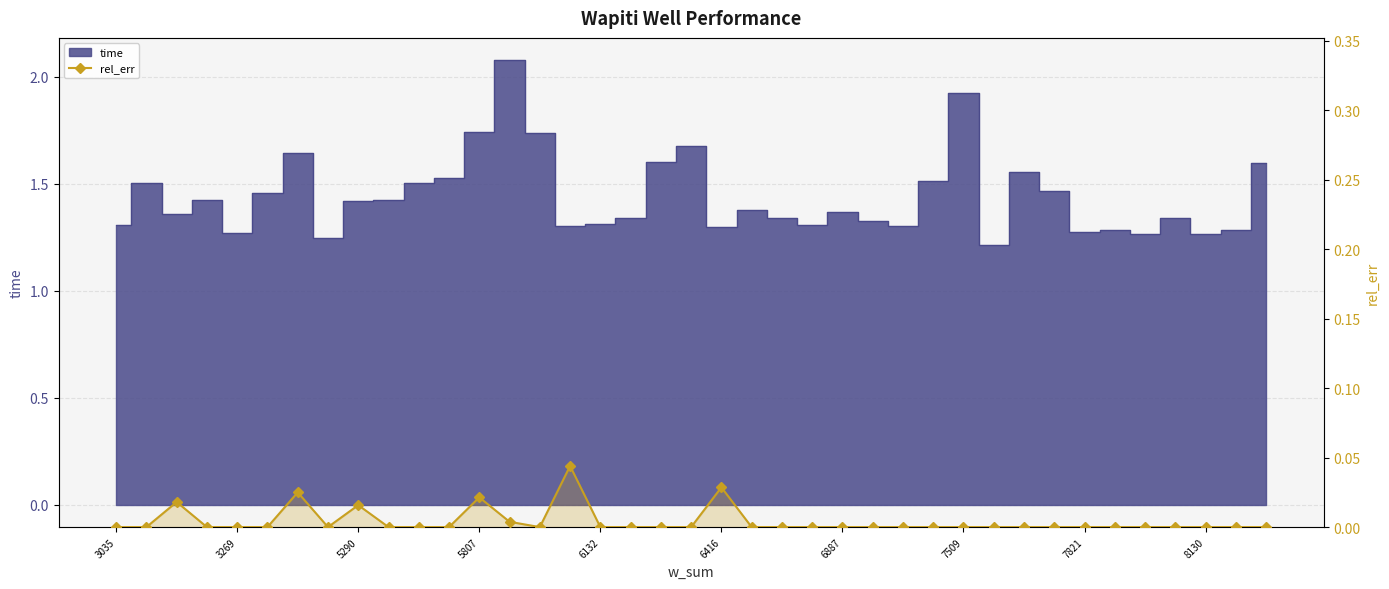

True or false: the data shows -0.0 at 3269.

False